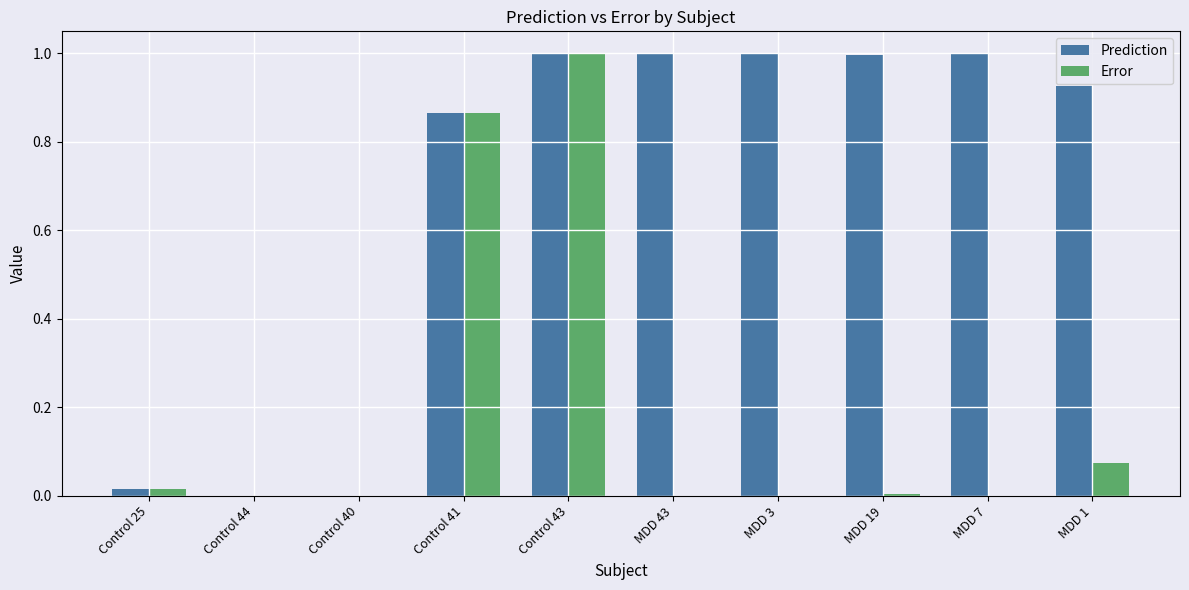

Which series has the largest total across all categories?

Prediction